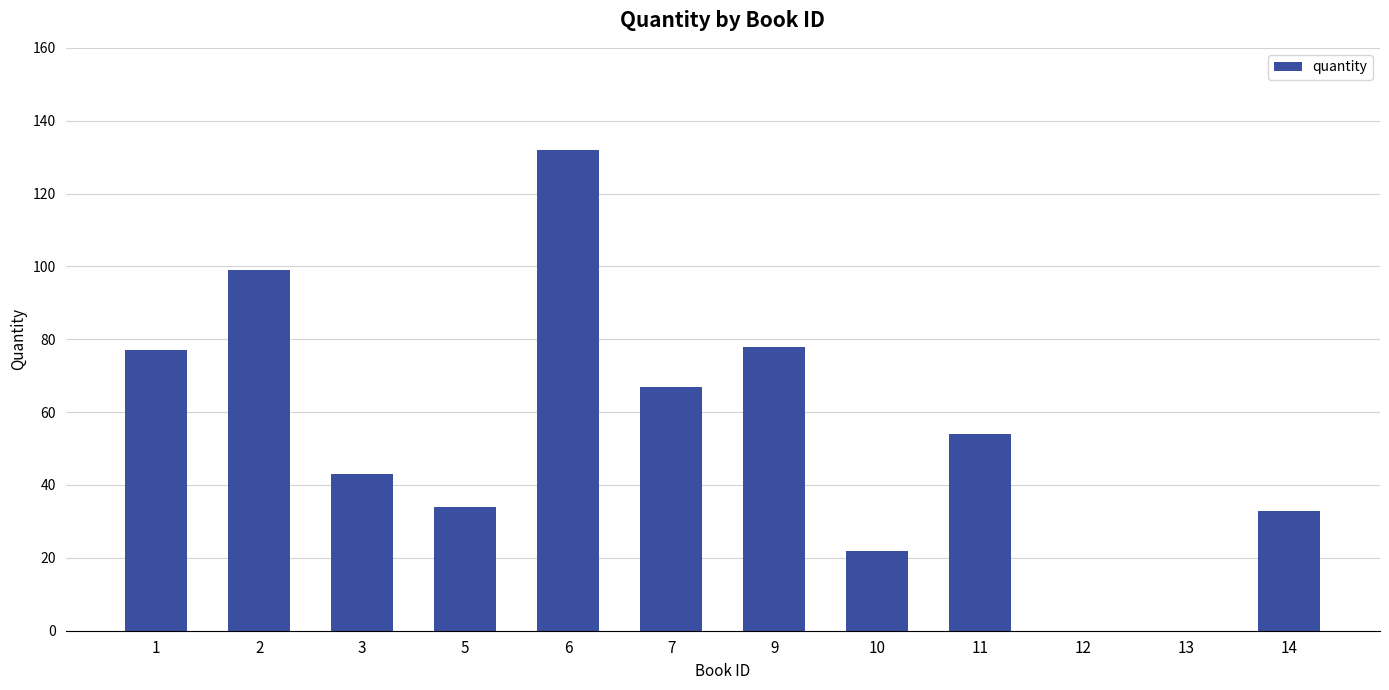

Reading left to right, list all the values displayed in this chart.

1=77	2=99	3=43	5=34	6=132	7=67	9=78	10=22	11=54	12=0	13=0	14=33